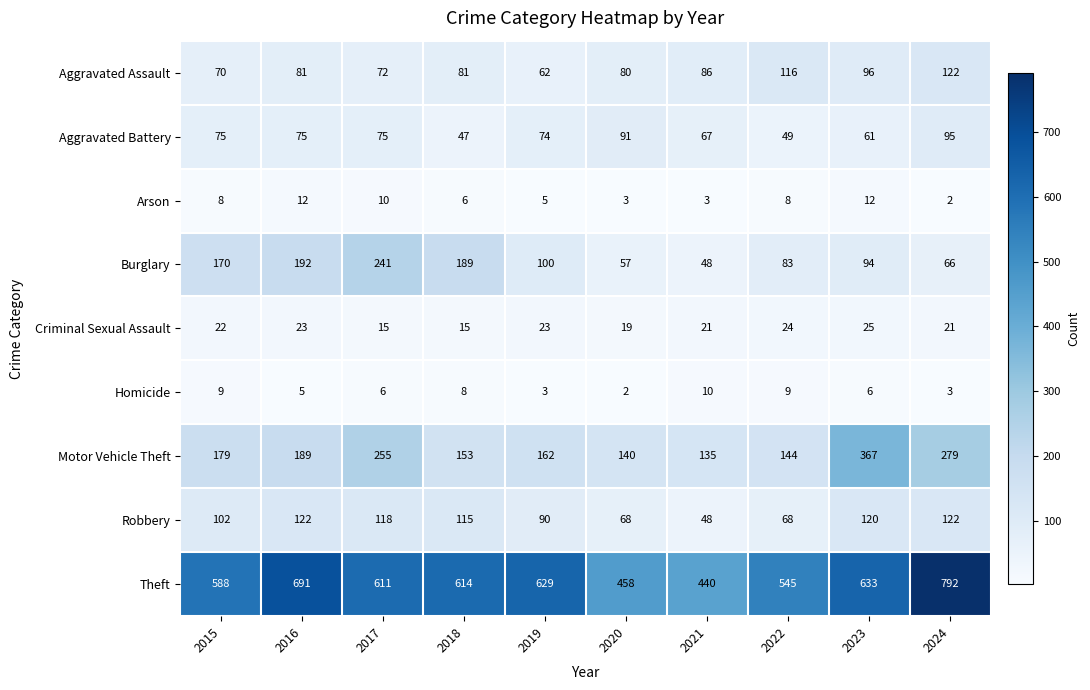

At how many categories does at least one series exceed 391?

10